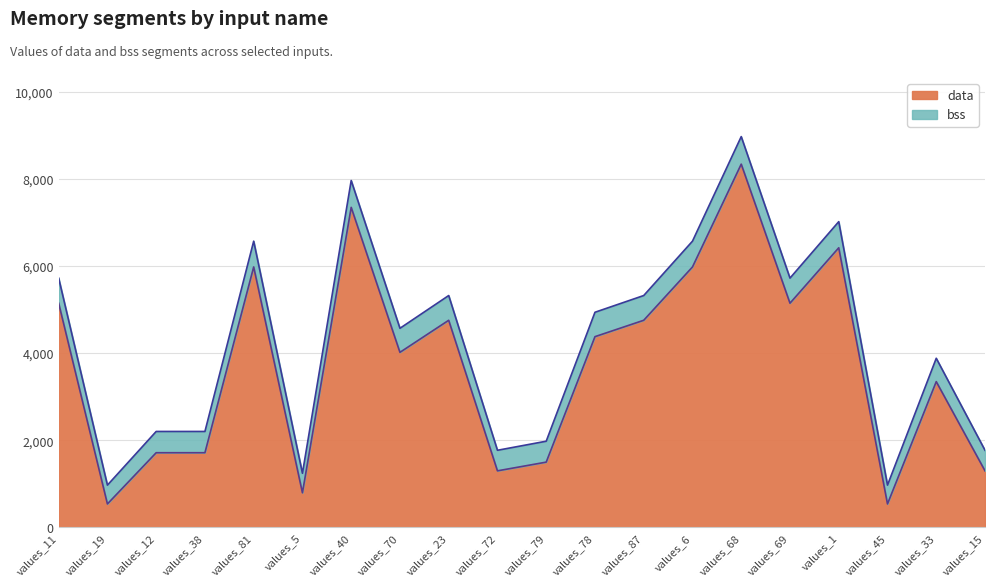

Reading right to left, what are all the values shown in this chart?

data: 1296	3344	536	6416	5144	8336	5976	4752	4376	1496	1296	4752	4016	7344	792	5976	1712	1712	536	5144
bss: 1768	3880	968	7016	5720	8968	6568	5320	4936	1976	1768	5320	4568	7960	1240	6568	2200	2200	968	5720